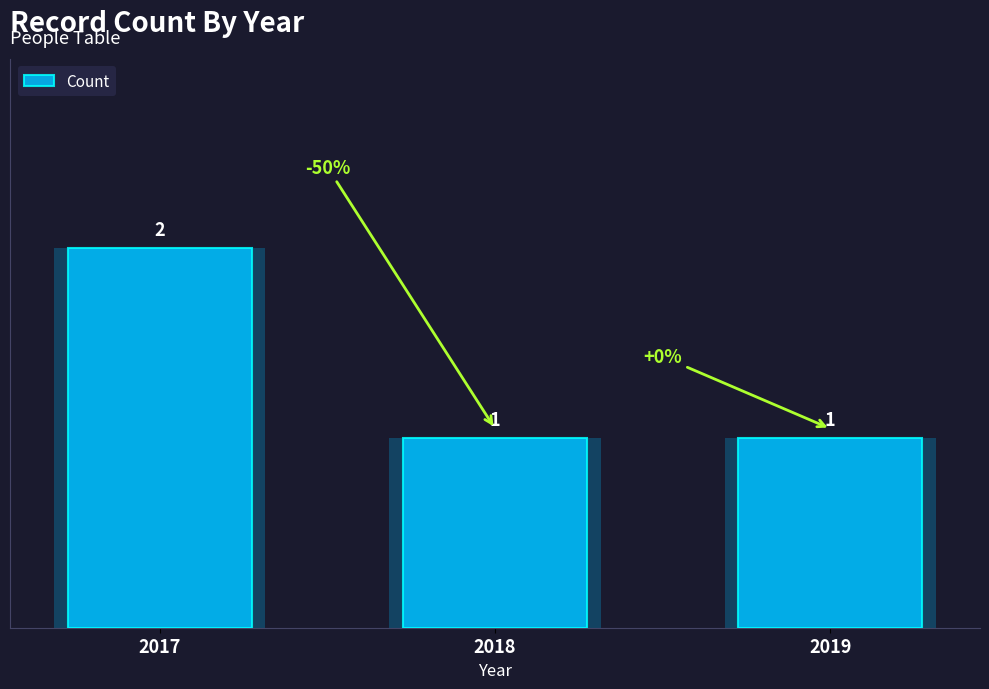

Does the chart contain stacked bars?

No